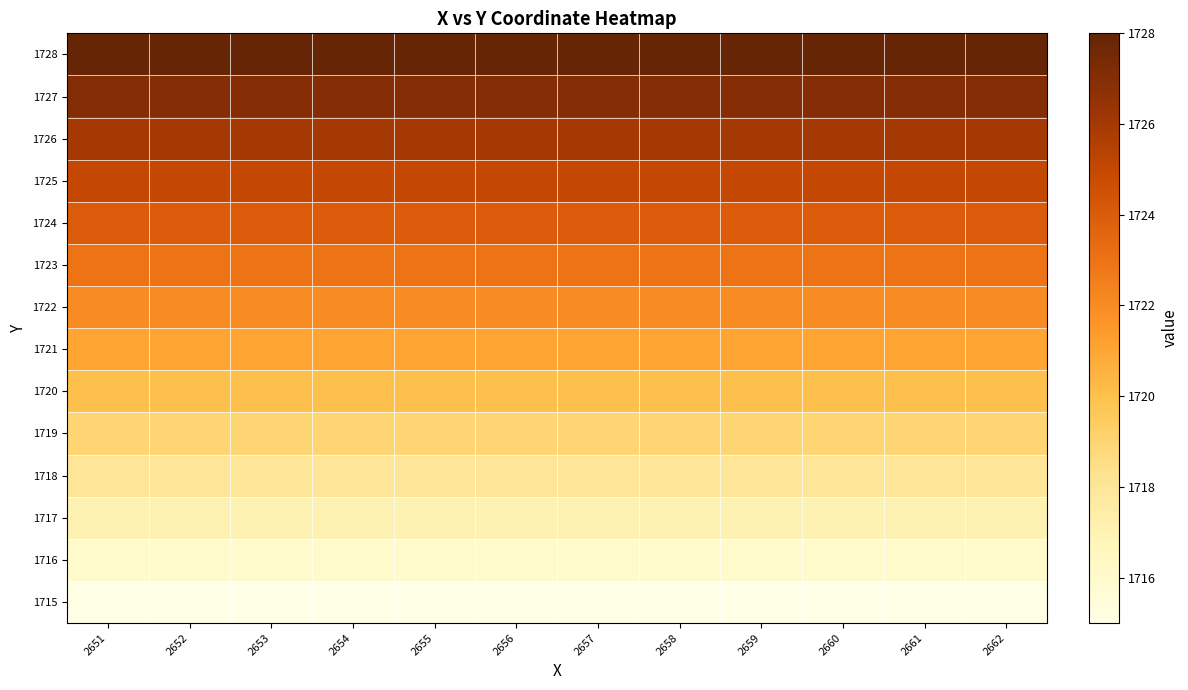

What is the total value across all series at 2657?

24101